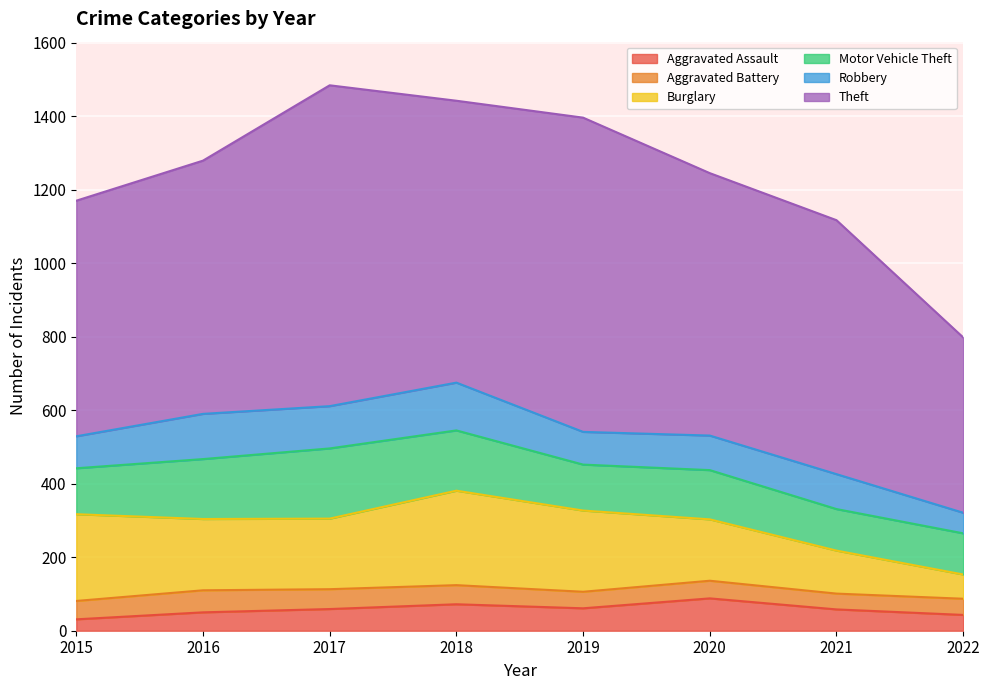

Reading right to left, extract all data points from this chart.

Aggravated Assault: 43	58	88	61	72	59	50	31
Aggravated Battery: 44	43	48	45	52	54	60	50
Burglary: 66	117	167	221	257	192	194	236
Motor Vehicle Theft: 112	113	134	125	164	191	163	125
Robbery: 56	95	94	89	130	115	123	87
Theft: 477	691	714	855	767	873	689	641